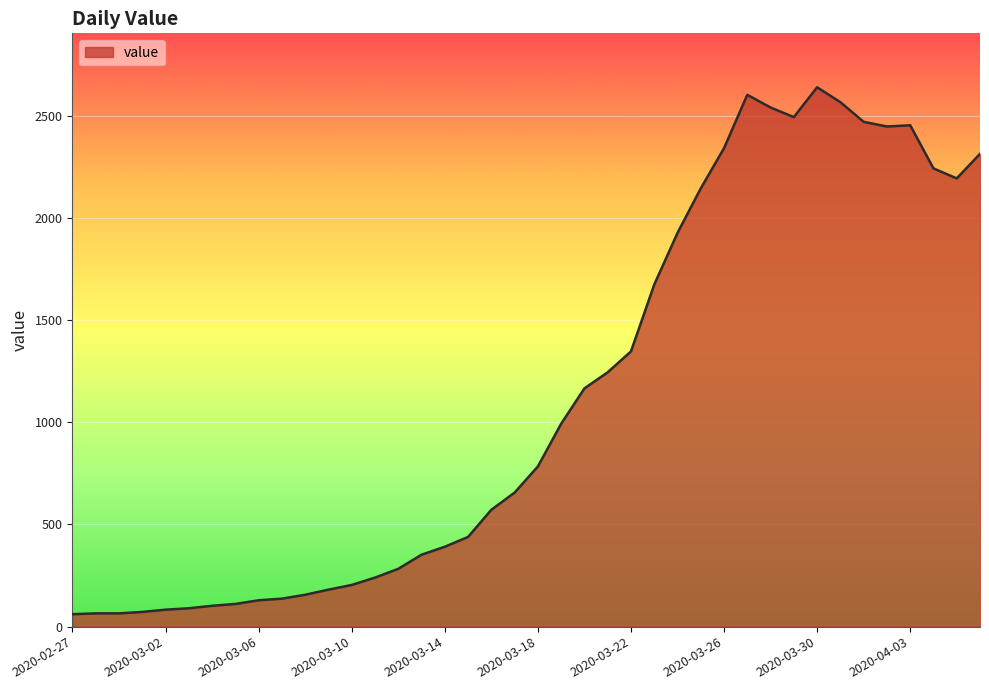

What is the difference between the maximum and minimum values?

2579